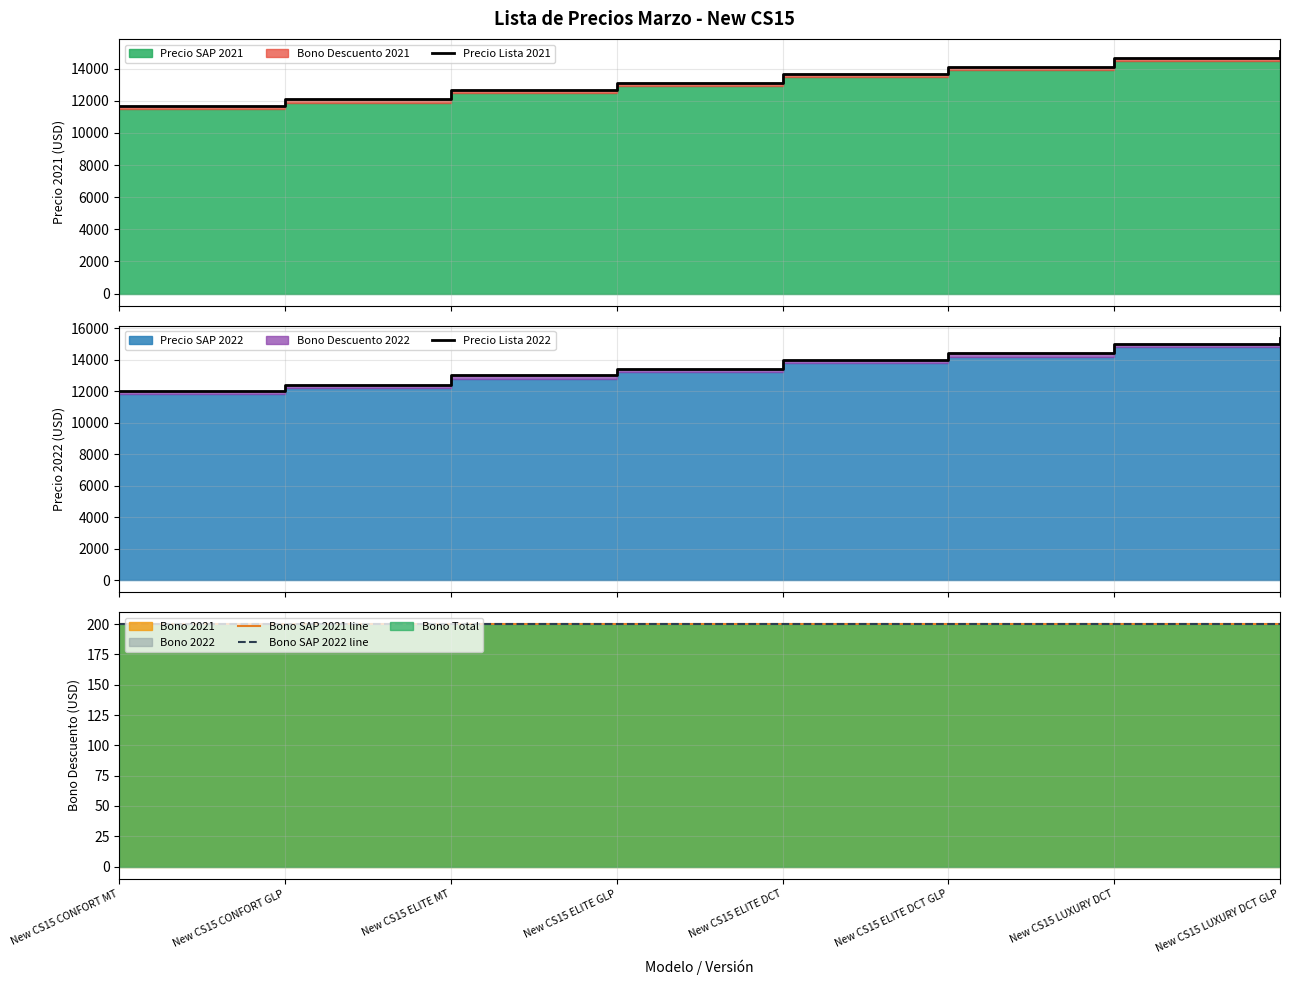

List the labels in order of Precio Lista 2021 value, largest first.

New CS15 LUXURY DCT GLP, New CS15 LUXURY DCT, New CS15 ELITE DCT GLP, New CS15 ELITE DCT, New CS15 ELITE GLP, New CS15 ELITE MT, New CS15 CONFORT GLP, New CS15 CONFORT MT